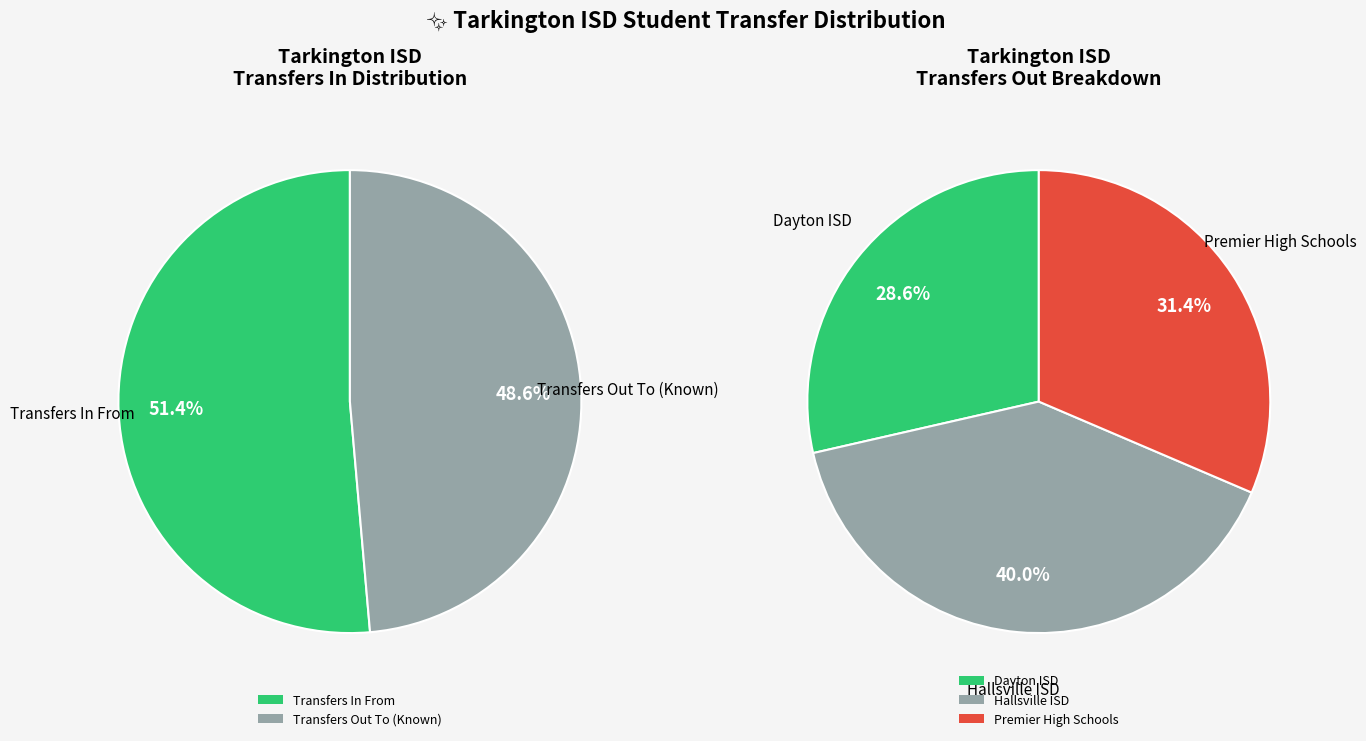

Is it true that Transfers Out To (Dayton ISD) is 23% of the pie?

False